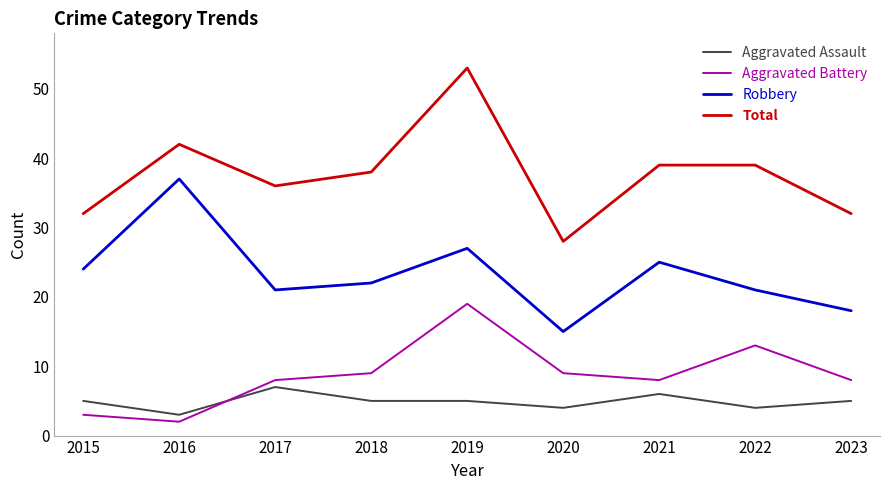

What is the difference between the Aggravated Assault values at 2017 and 2018?

2